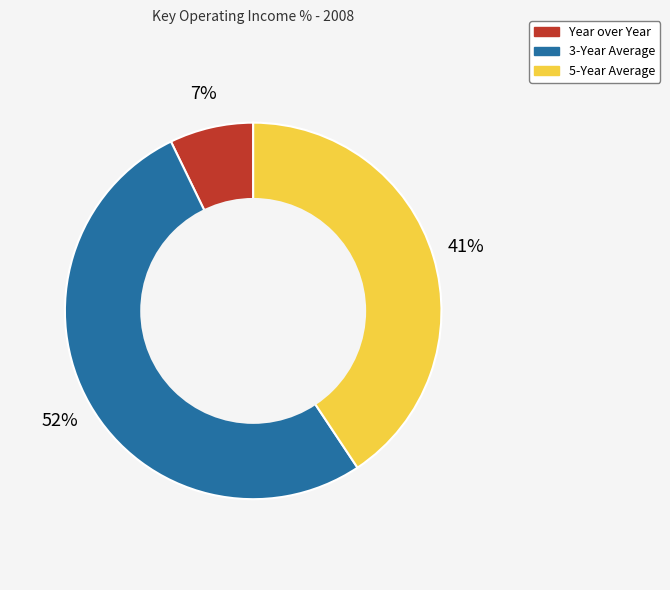

Does 3-Year Average represent more than half of the total?

Yes